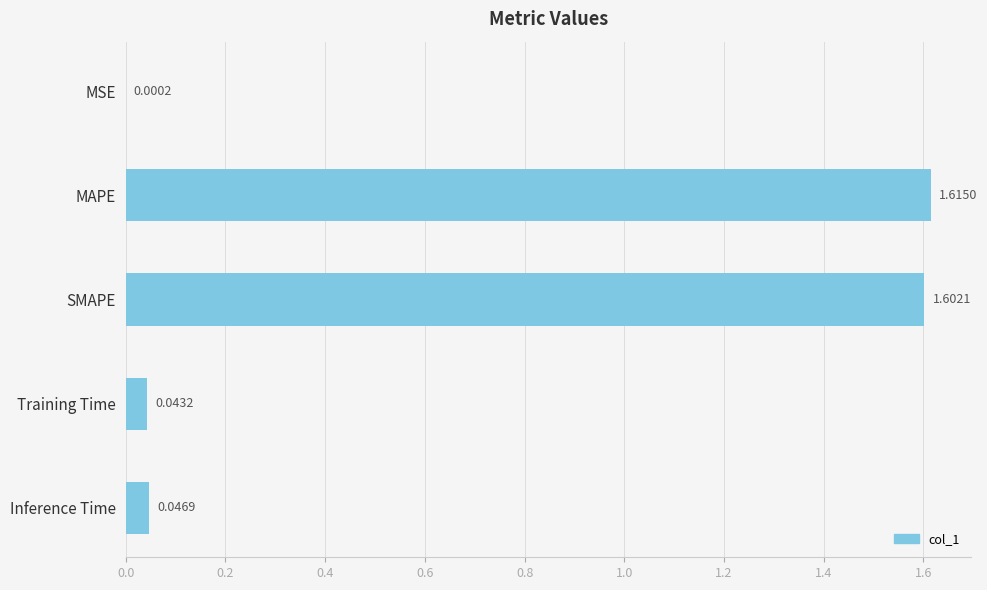

What is the change in value from SMAPE to Inference Time?

-1.6